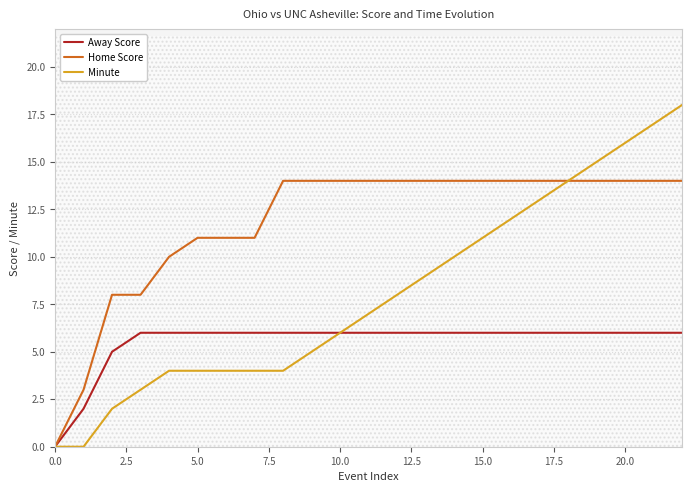

Between 11 and 22, which series saw the biggest shift?

Minute